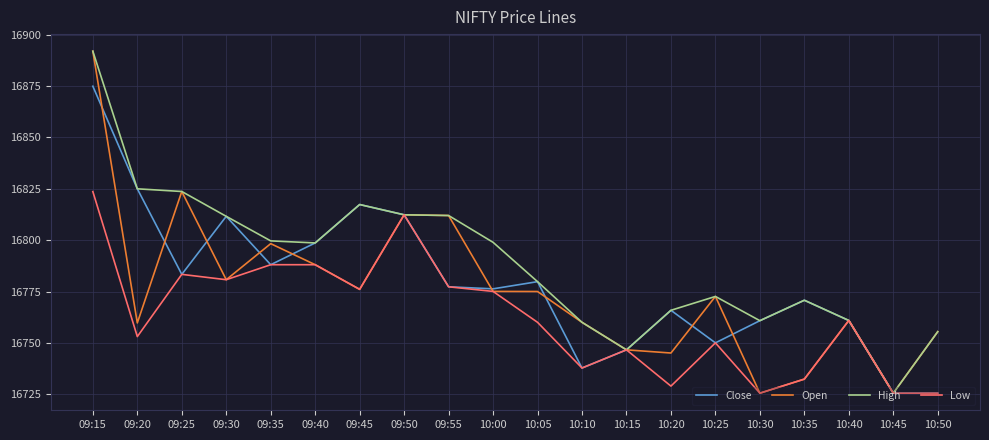

Which label corresponds to the largest value in the chart?

09:15